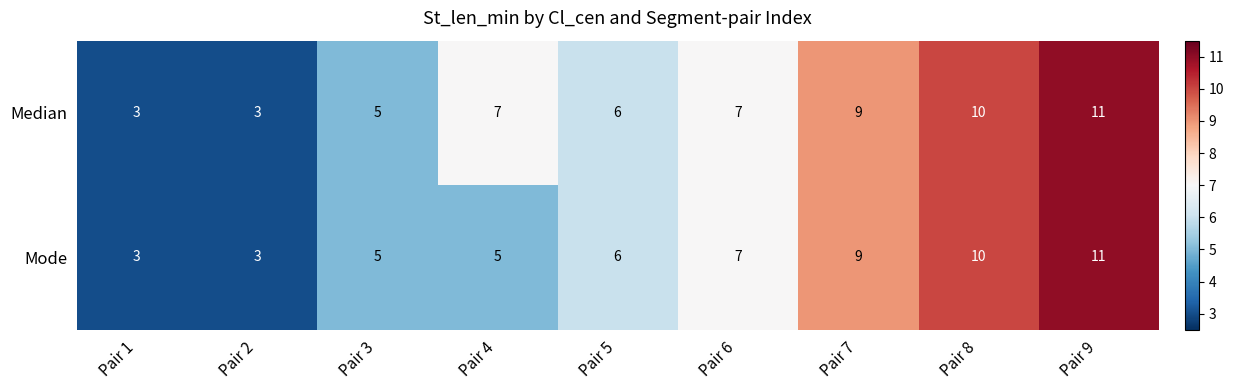

Rank the series by their average value, from highest to lowest.

Median, Mode